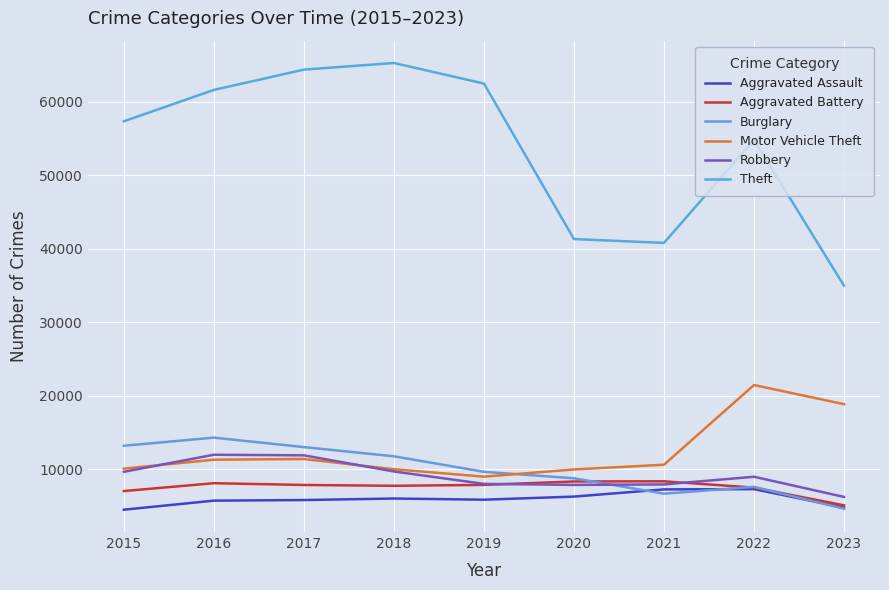

List the series in order of their peak value, lowest first.

Aggravated Assault, Aggravated Battery, Robbery, Burglary, Motor Vehicle Theft, Theft